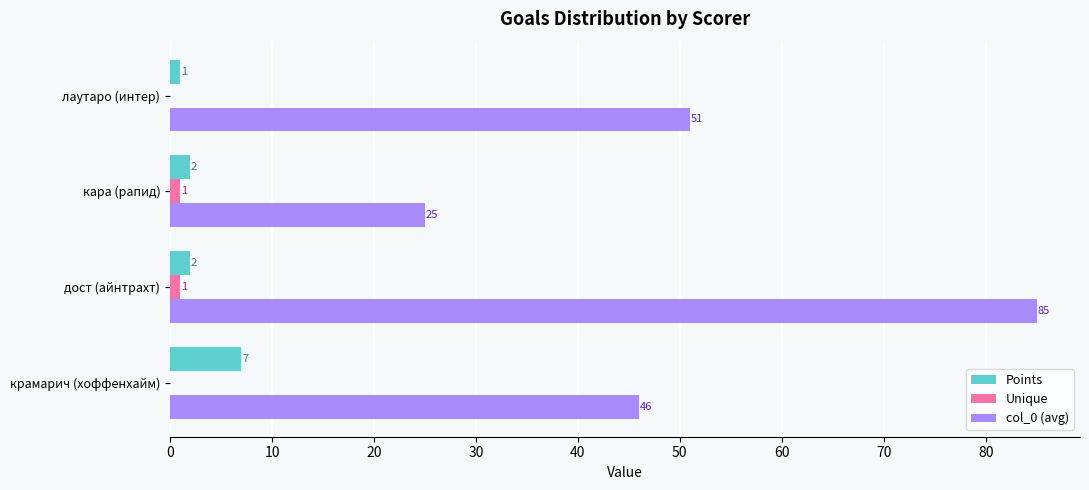

What is the highest value of the col_0 (avg) series?

85